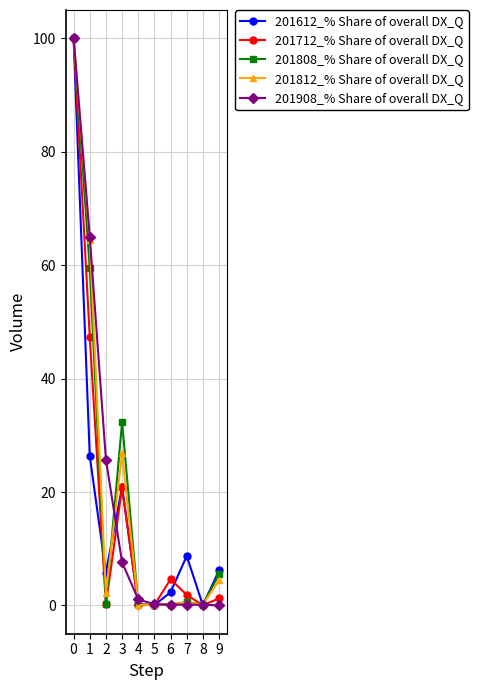

What is the difference between the second highest and minimum values in the 201812_% Share of overall DX_Q series?

64.4